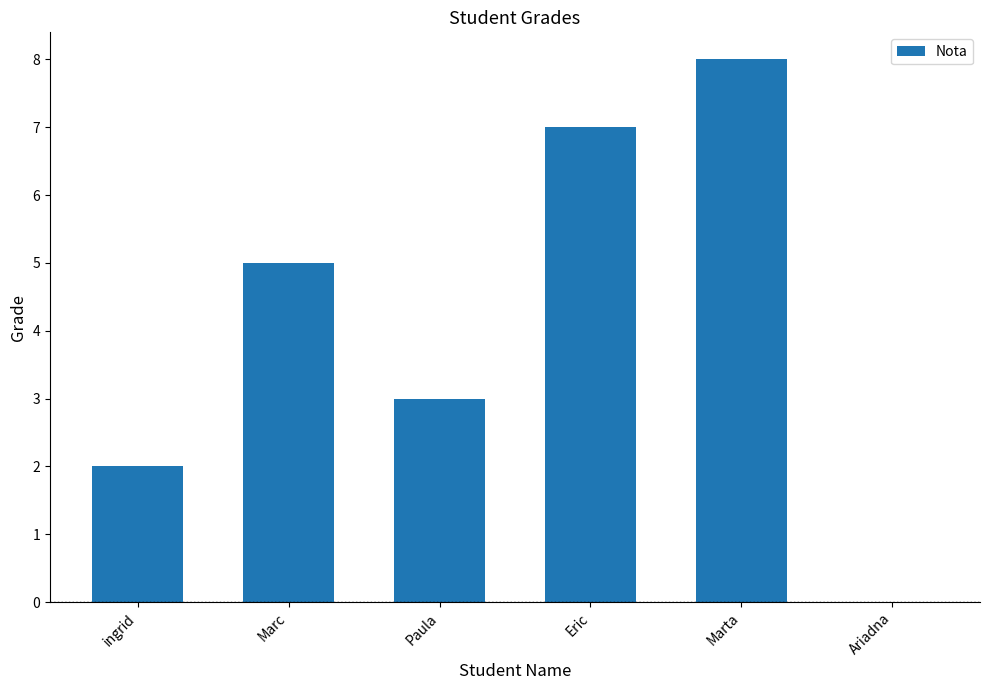

Reading right to left, extract all data points from this chart.

0	8	7	3	5	2